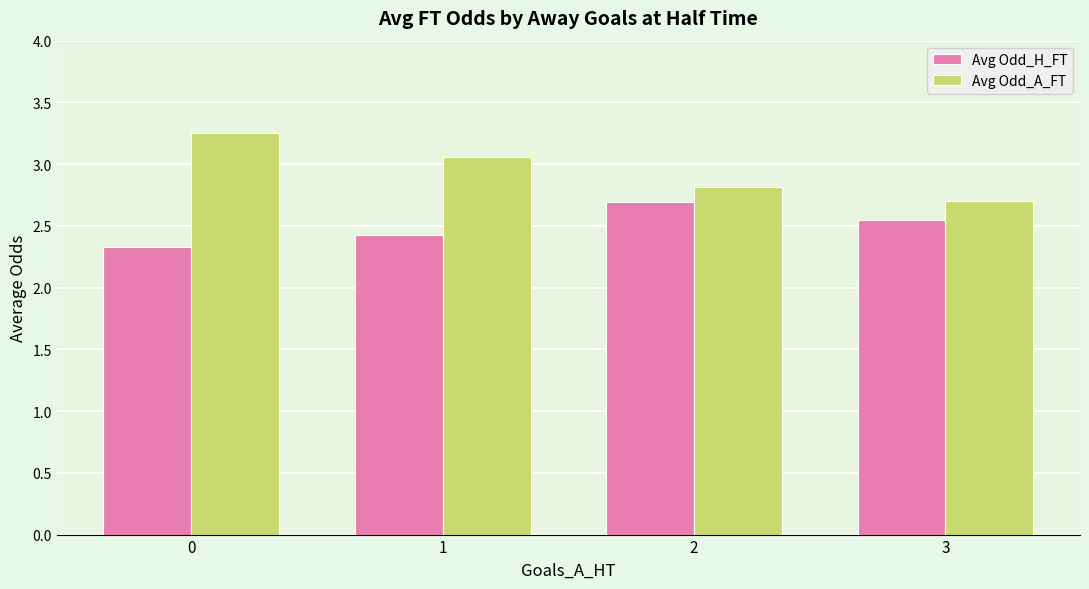

At 1, list the series in order from largest to smallest.

Avg Odd_A_FT, Avg Odd_H_FT